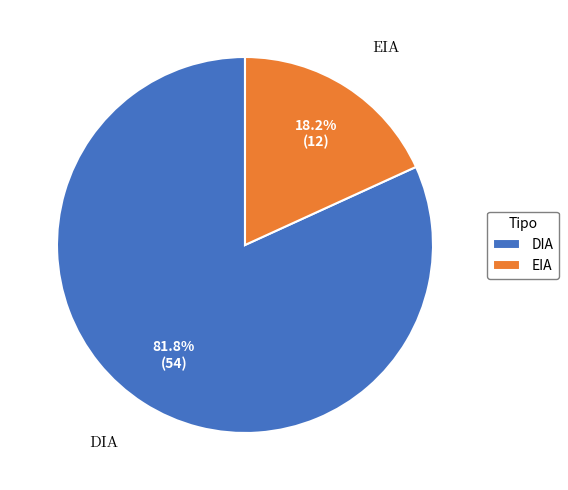

What is the smallest slice in the pie chart?

EIA